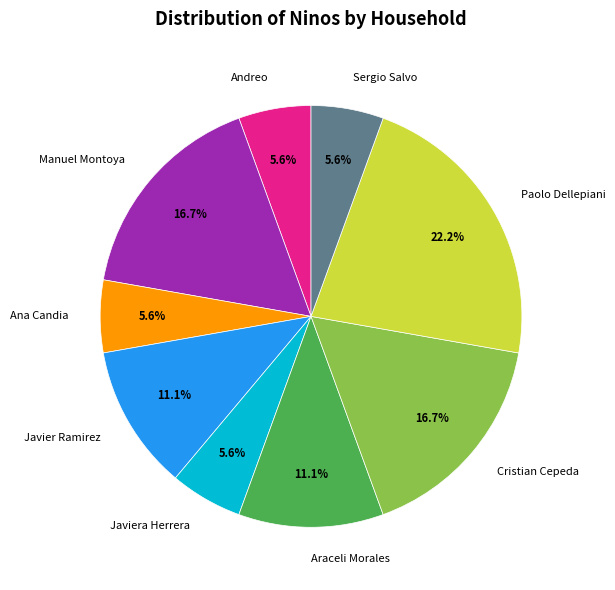

To the nearest percent, what percentage of the pie is Araceli Morales?

11%